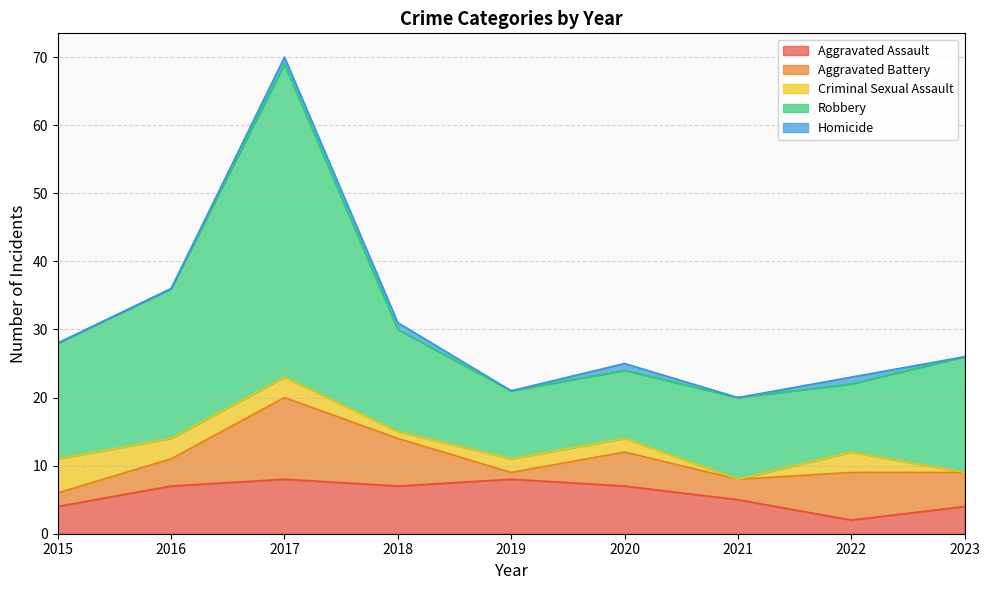

What is the average value of the Aggravated Battery series?

5